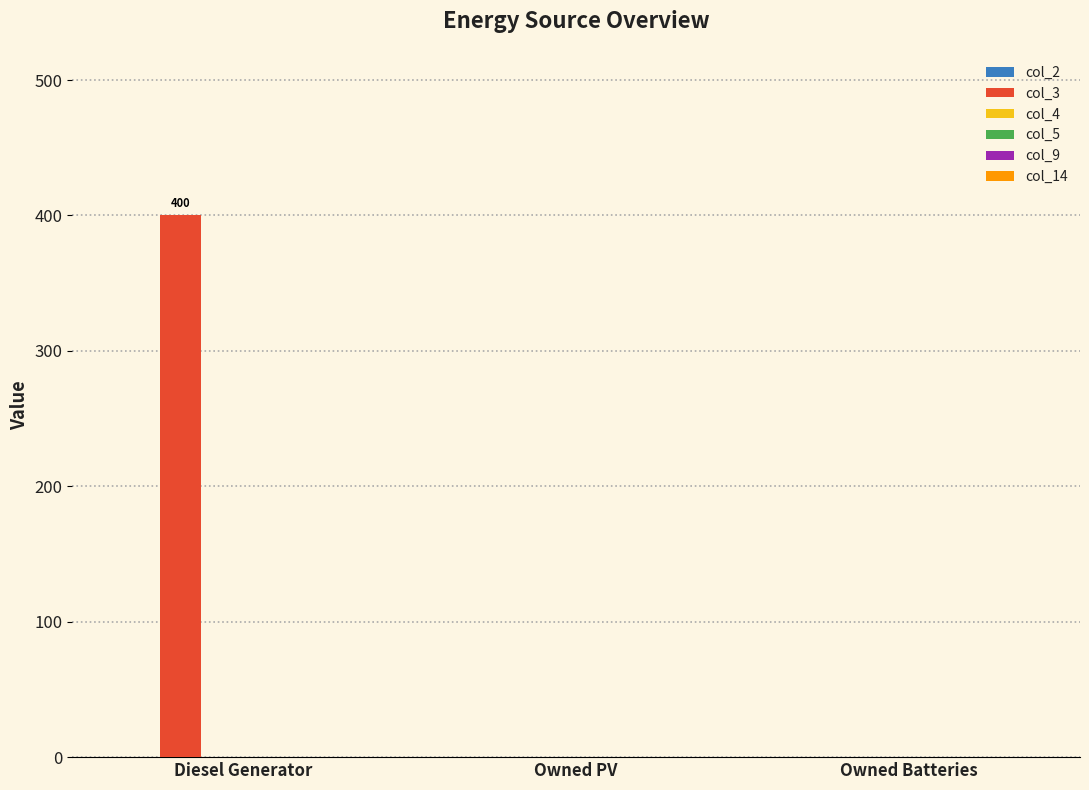

Between Owned Batteries and Diesel Generator, which is larger?

Diesel Generator